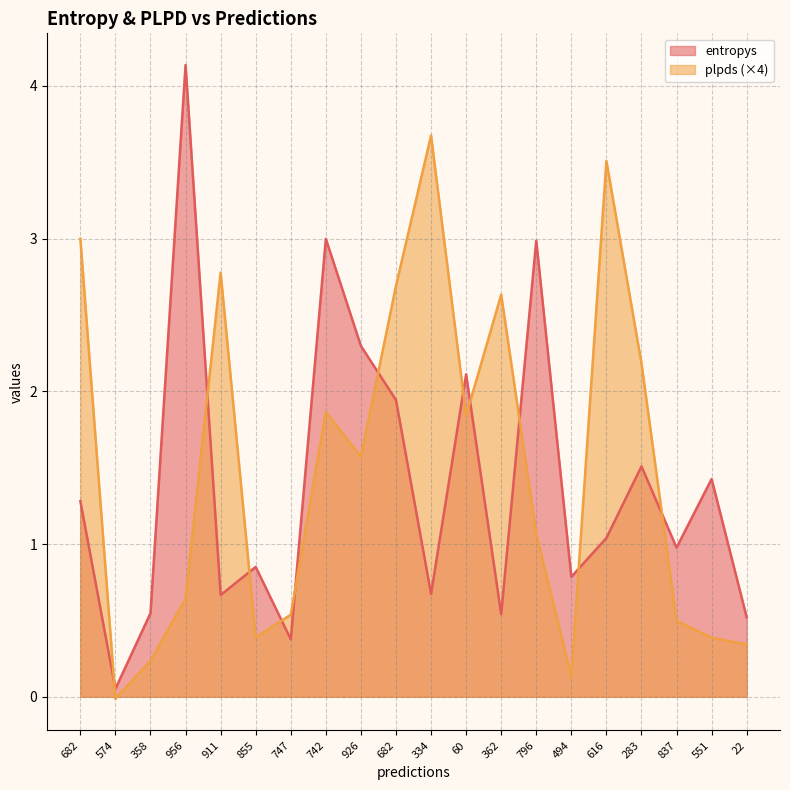

At which label does plpds first exceed 1?

682